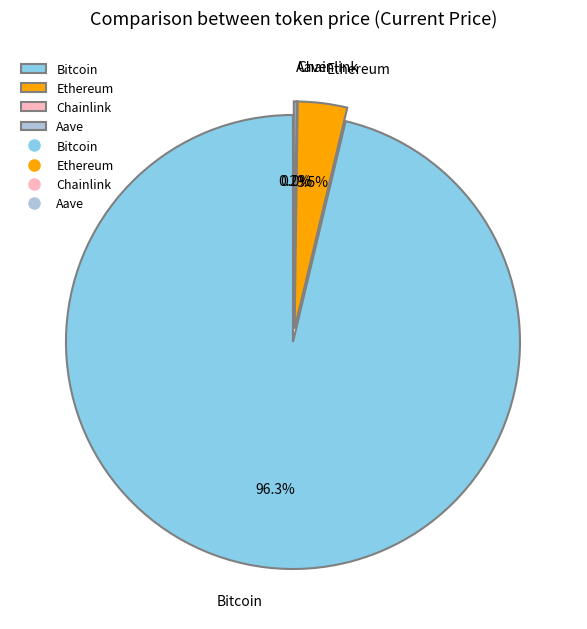

Rank the categories by value from lowest to highest.

Chainlink, Aave, Ethereum, Bitcoin